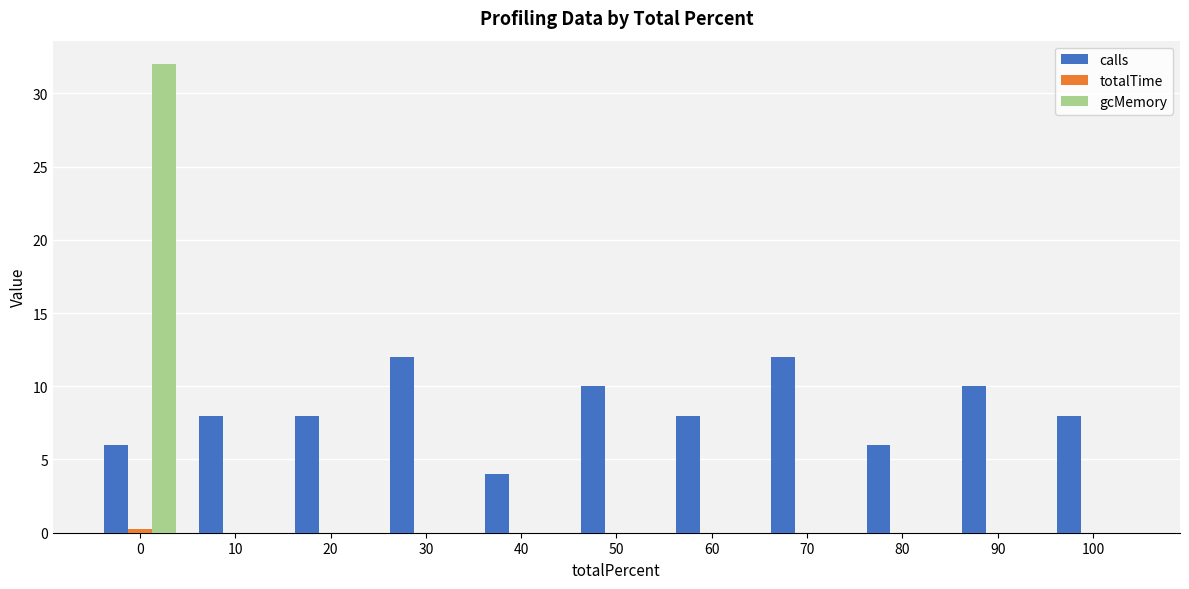

Between 40 and 90, which series saw the biggest shift?

calls